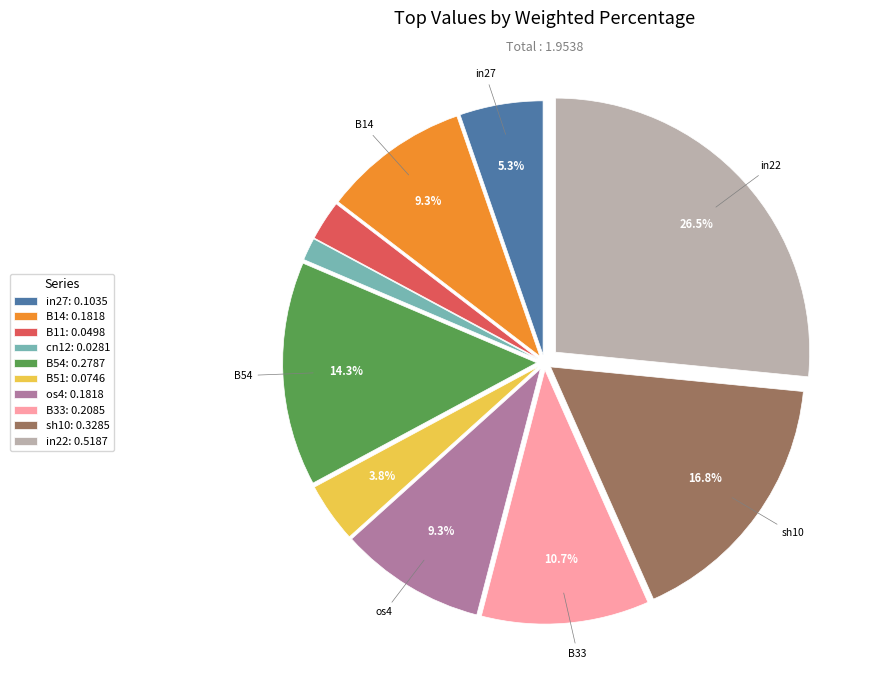

What is the total percentage of B51: 0.0746 and B33: 0.2085?

14.5%